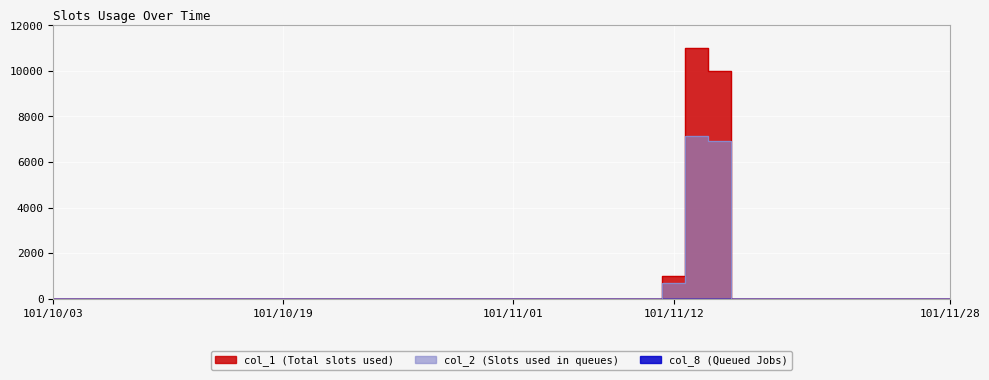

Which series has the widest spread of values?

col_1